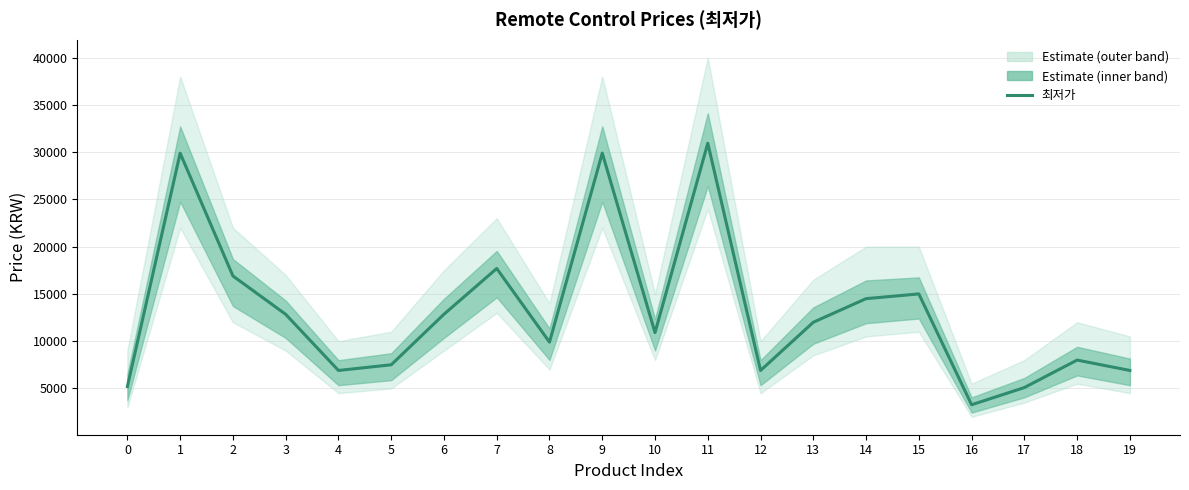

The chart shows a value of 12000 at 13. True or false?

True